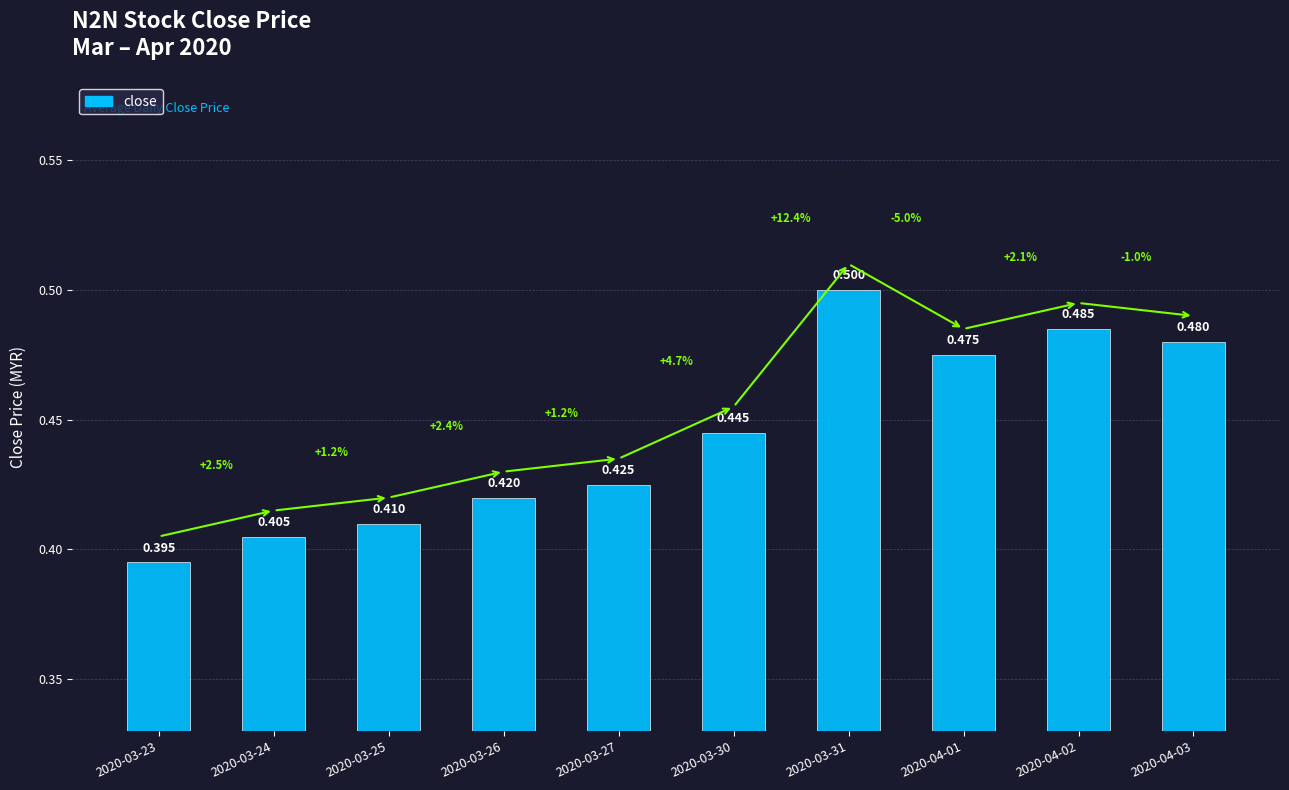

What is the sum of the values at 2020-03-27 and 2020-03-26?

0.8